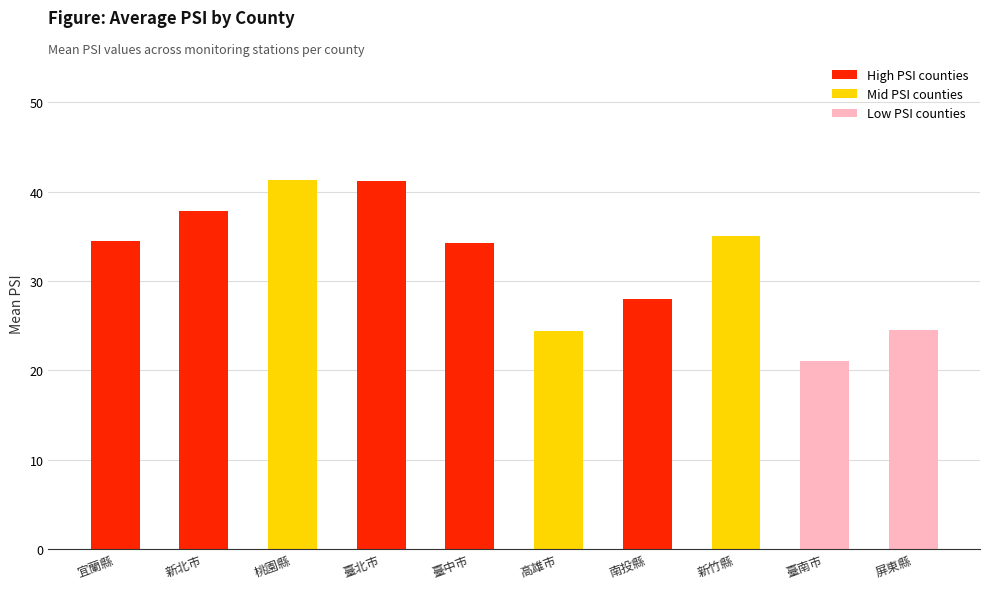

True or false: the data shows 58.3 at 臺北市.

False